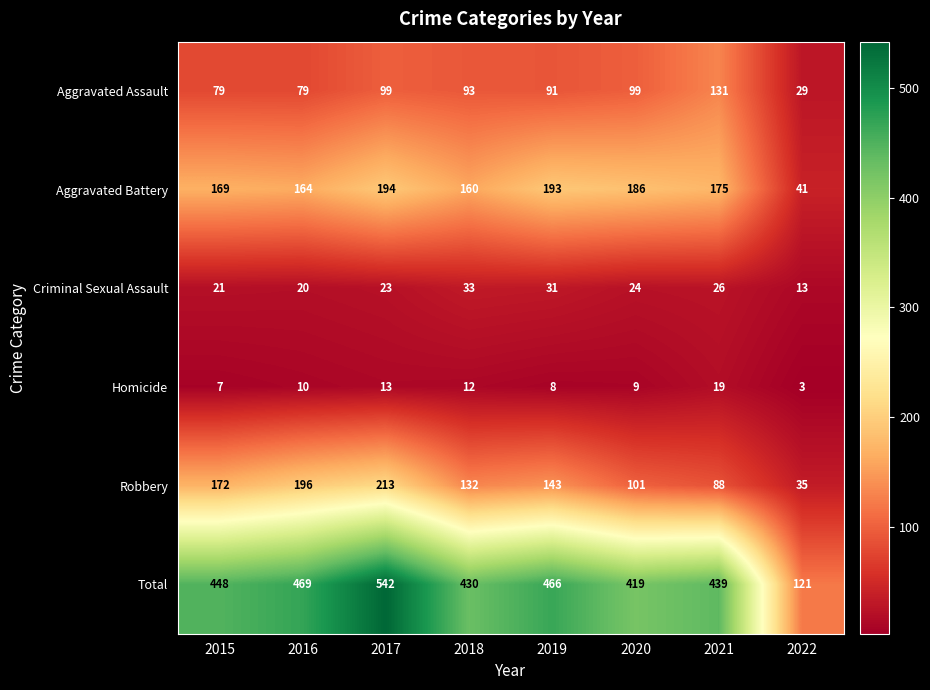

Which series changed the most between 2018 and 2022?

Total